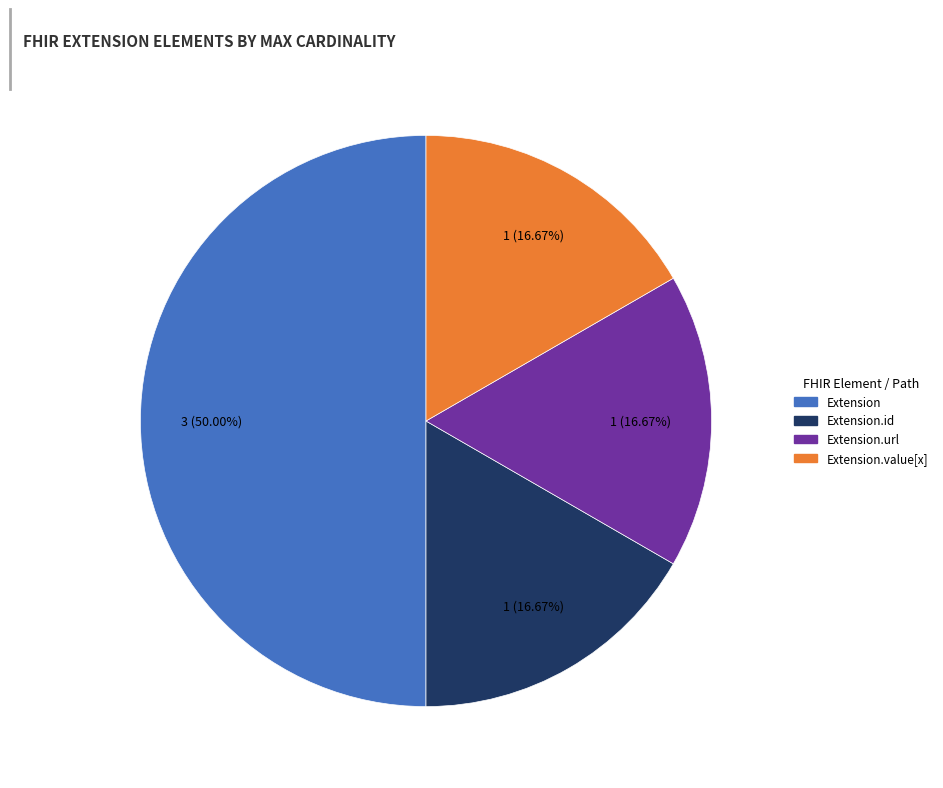

Count the number of slices in the pie.

4